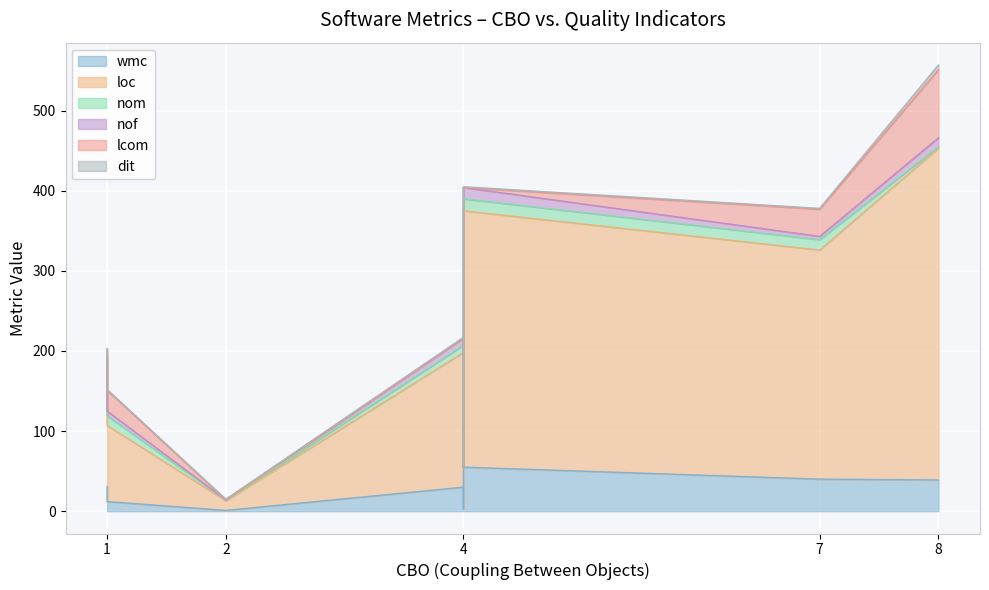

List the labels in order of dit value, smallest first.

1, 4, 1, 7, 4, 2, 4, 8